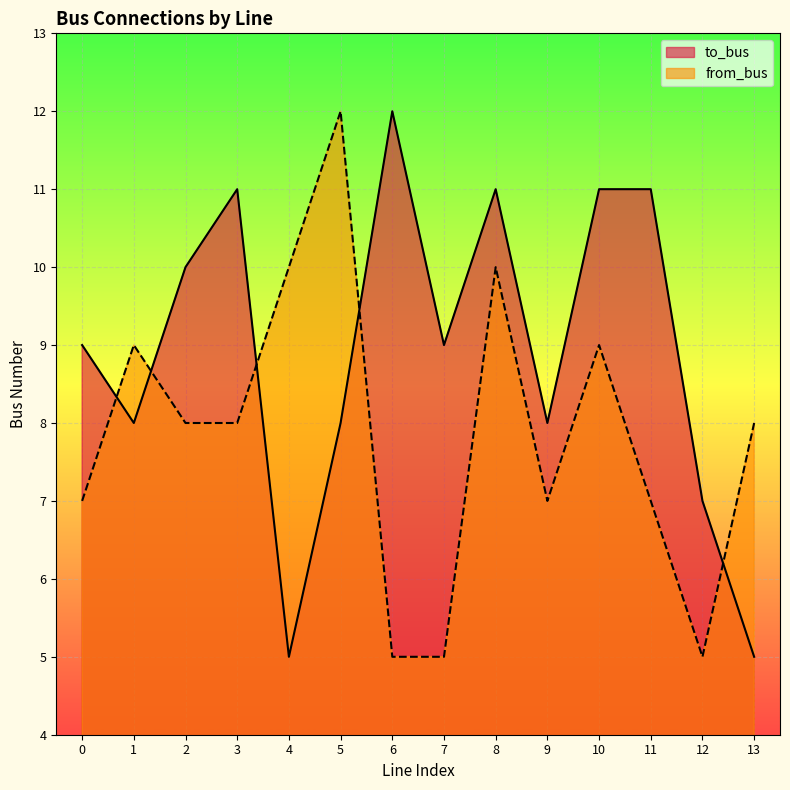

At which label does from_bus first exceed 8?

1